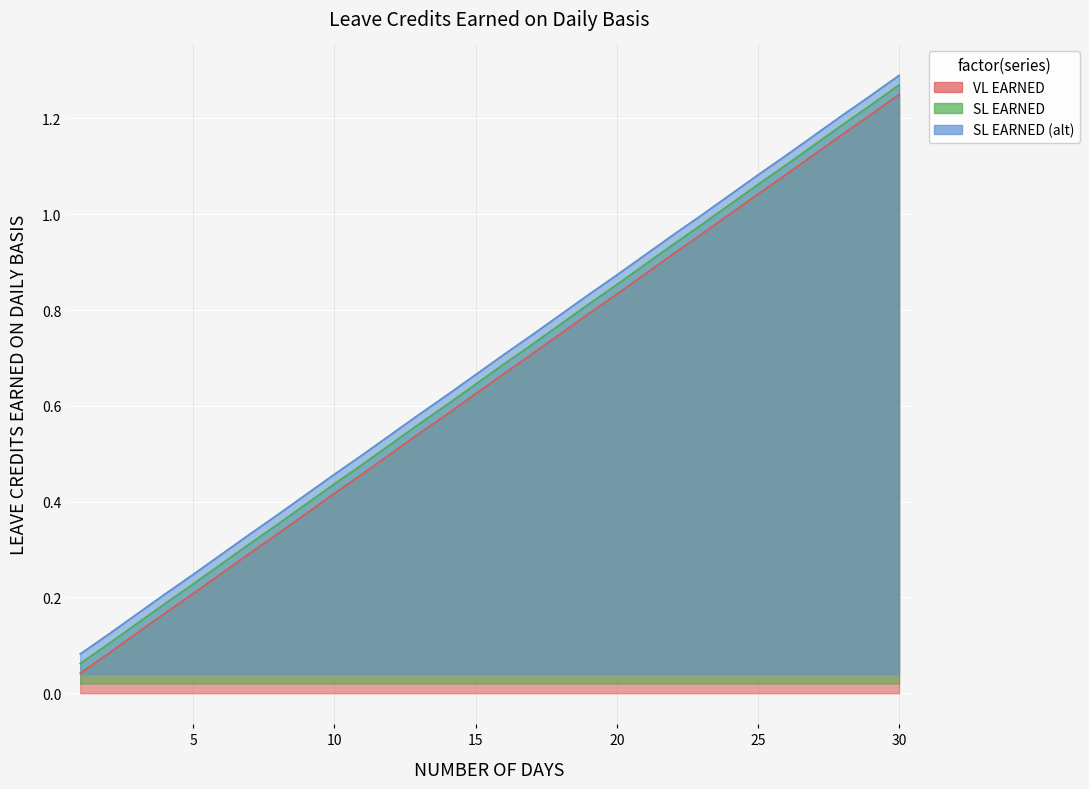

What is the maximum value for SL EARNED (alt)?

1.3